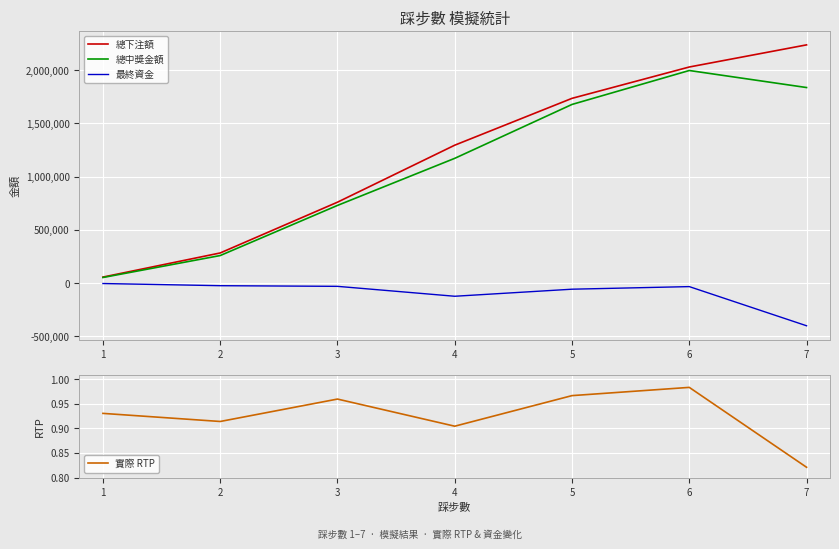

Which series has the largest total across all categories?

總下注額